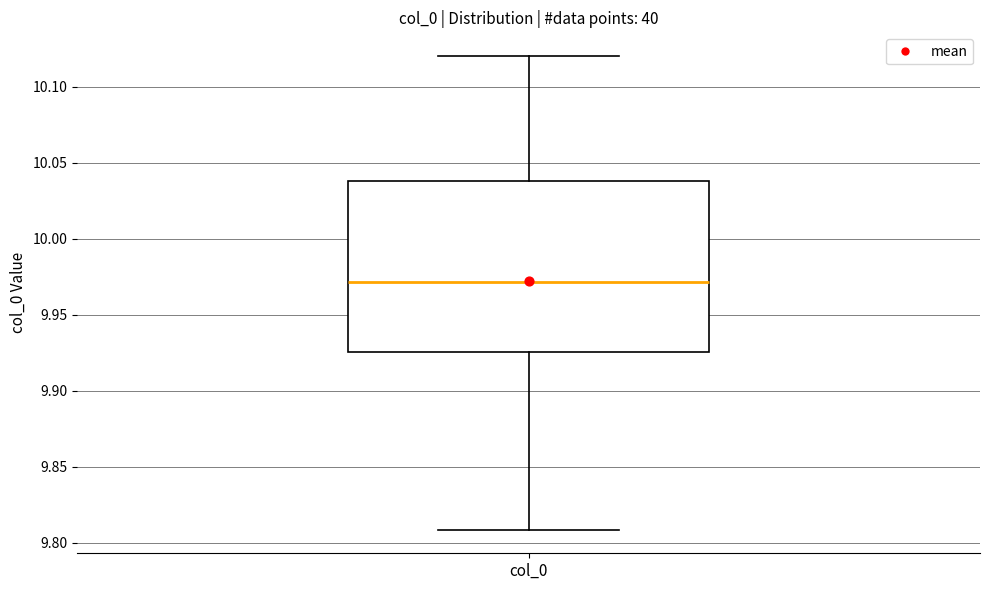

Where is the upper edge of the box for col_0 on the y-axis? The values are not printed on the chart, so give them approximately, as read against the axis.

10.040